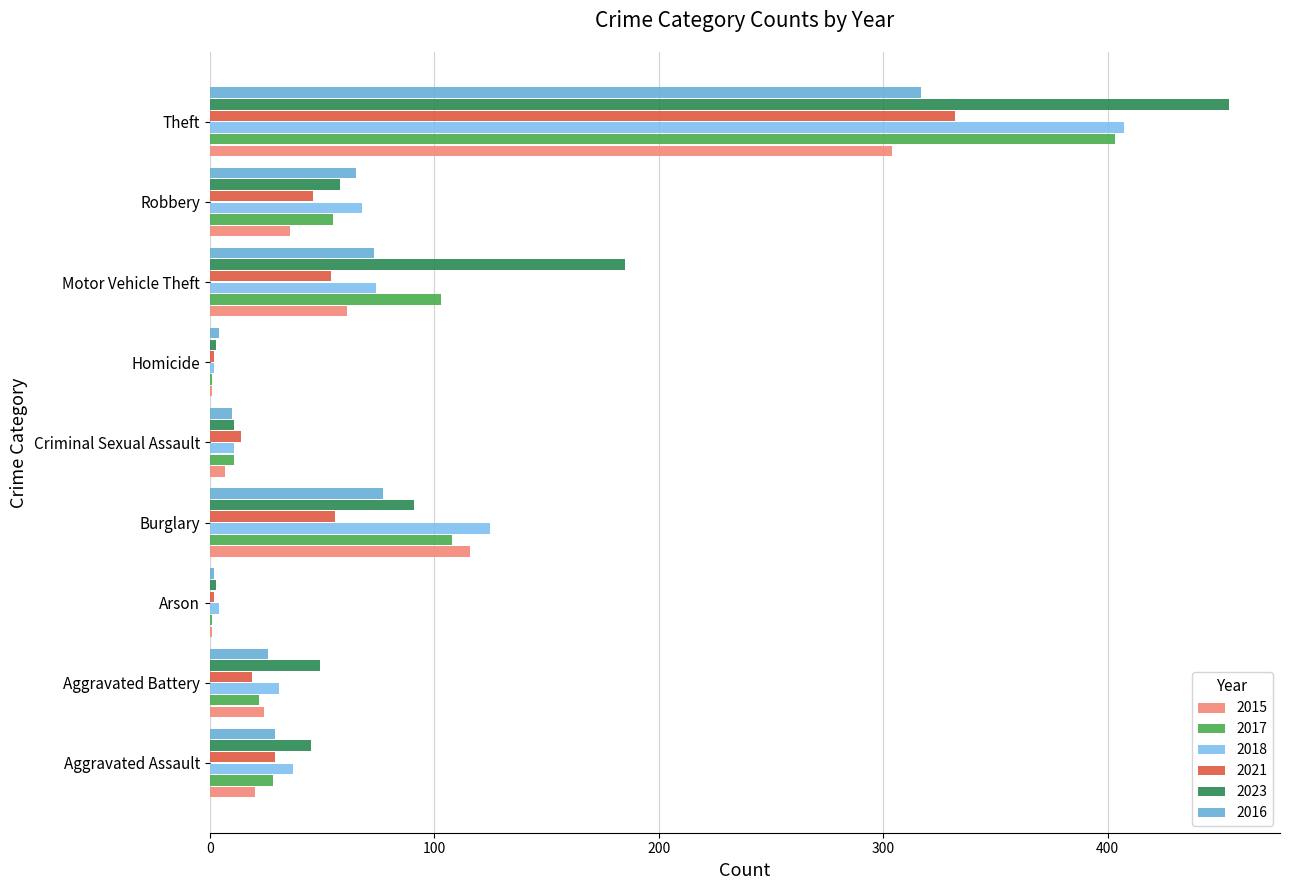

What is the value of the 2017 bar at the 7th from the left?

103